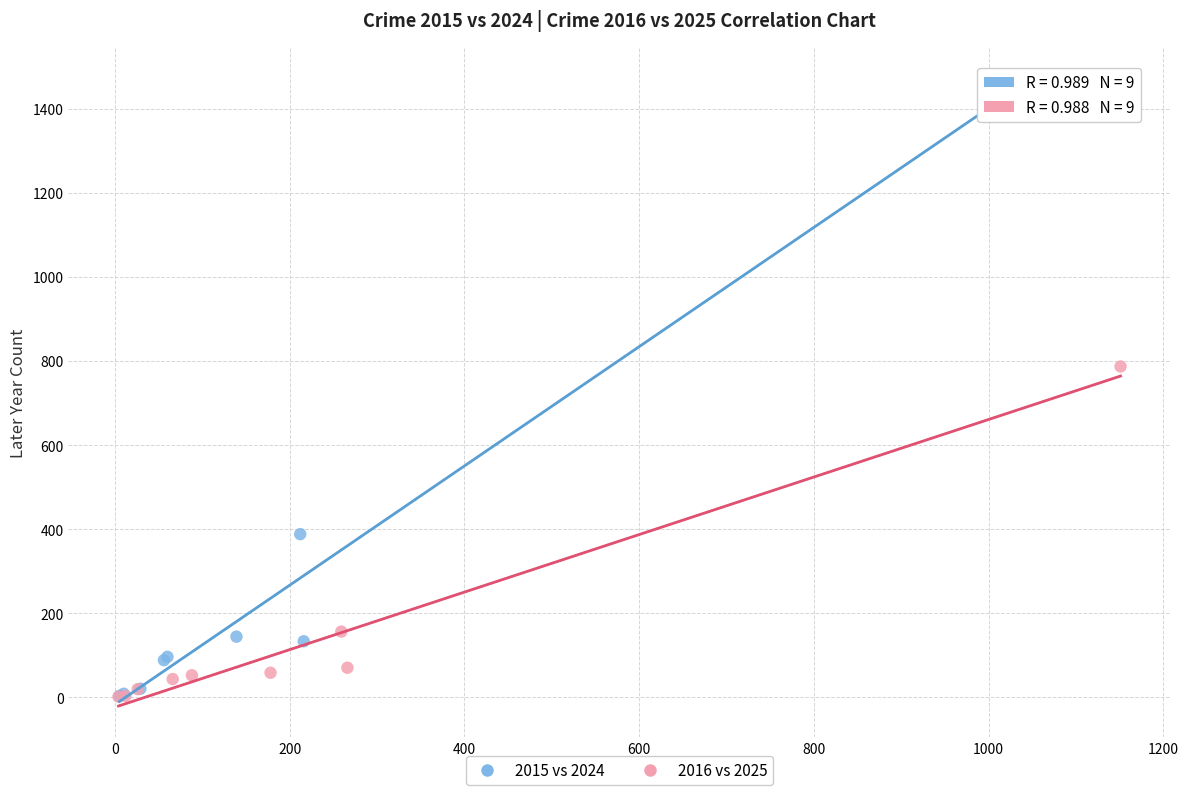

Which series reaches the maximum Y coordinate?

2015 vs 2024